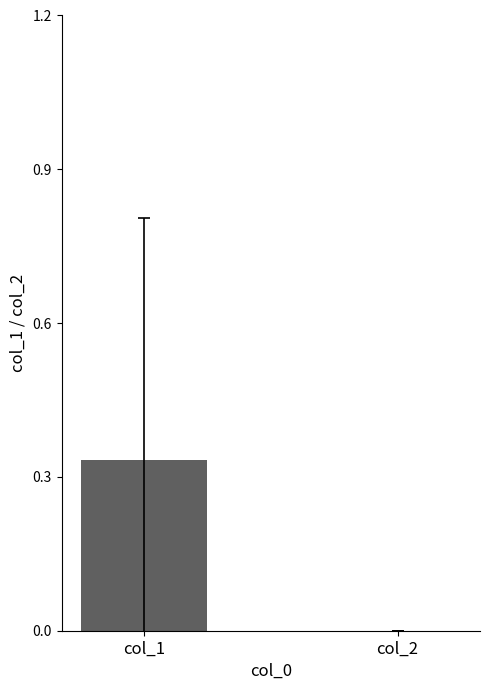

Which label corresponds to the largest value in the chart?

col_1